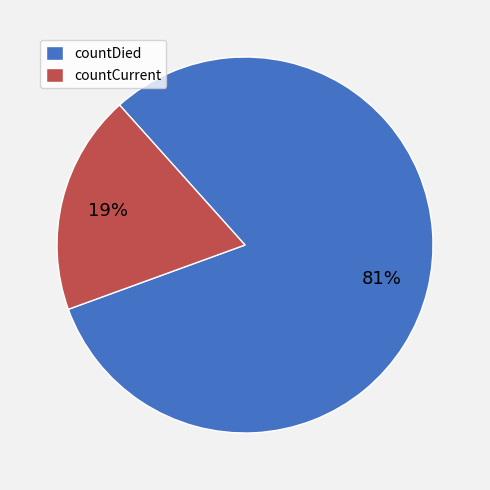

Which has a higher value, countCurrent or countDied?

countDied